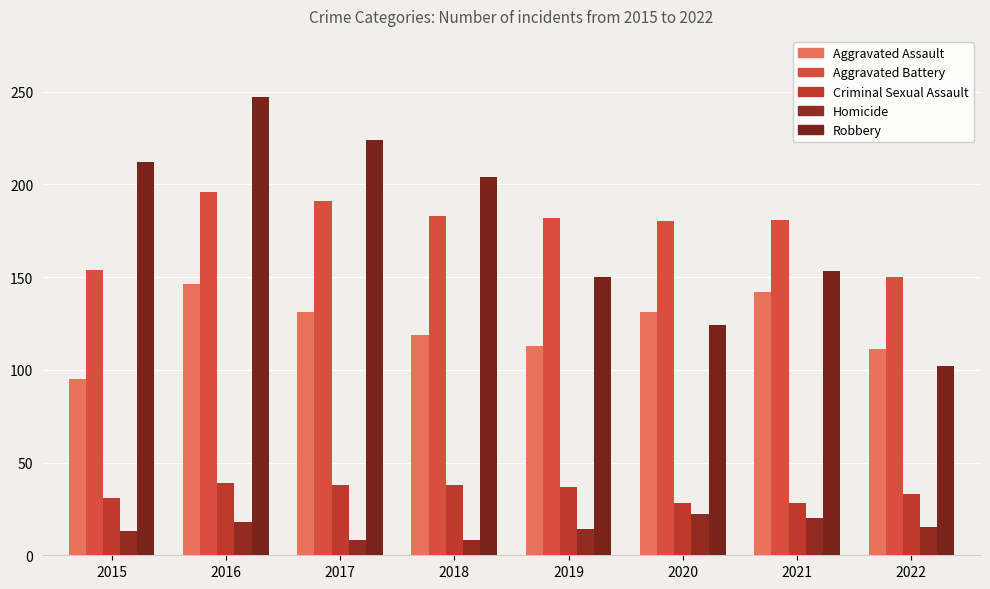

True or false: Homicide has a value of 8 at 2020.

False